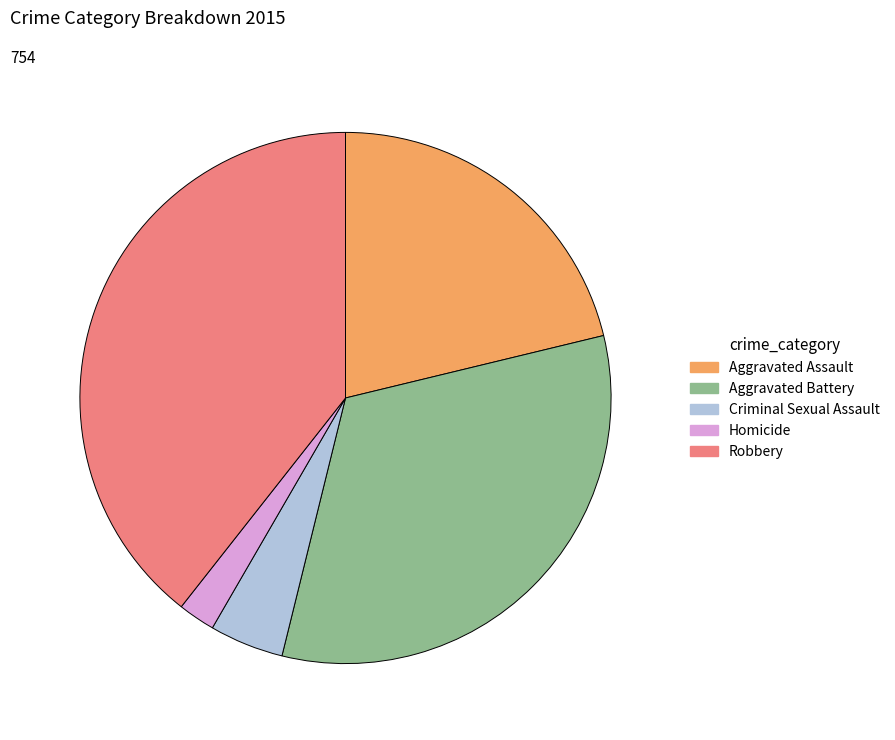

Is it true that Homicide is 2% of the pie?

True